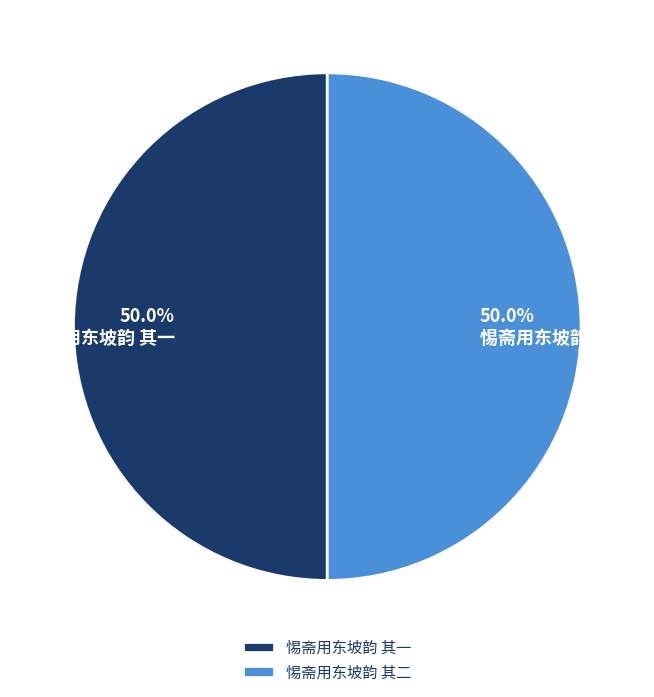

Is the sum of 惕斋用东坡韵 其一 and 惕斋用东坡韵 其二 greater than half?

Yes